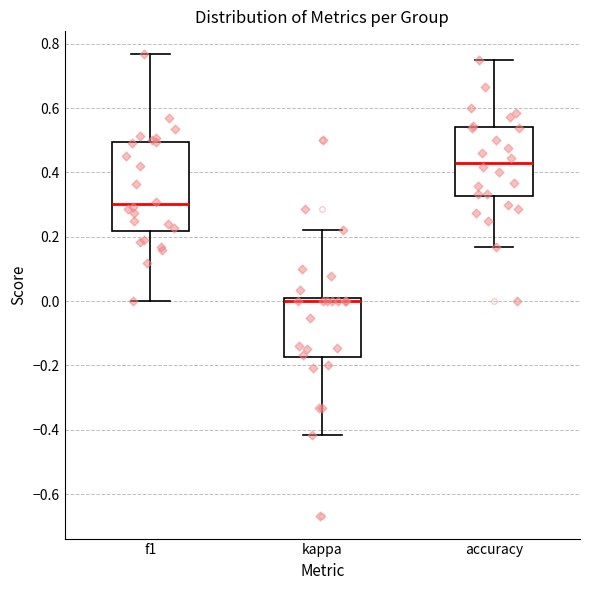

Reading left to right, transcribe this box plot: for each box, give where its median line is, the range the box spans, and where its two whiskers end, as read against the y-axis. The values are not printed on the chart, so give them approximately, as read against the axis.

f1: median 0.30, box 0.22 to 0.50, whiskers 0.00 to 0.76
kappa: median 0.00 (just below the box's upper edge), box -0.18 to 0.00, whiskers -0.42 to 0.22
accuracy: median 0.44, box 0.32 to 0.54, whiskers 0.16 to 0.76